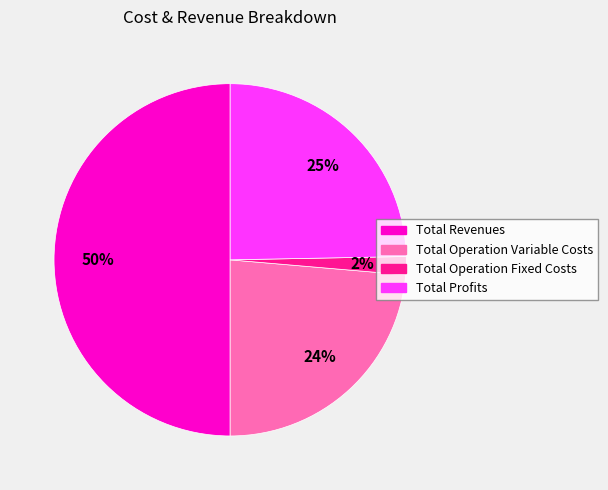

To the nearest percent, what is the average slice percentage?

25%